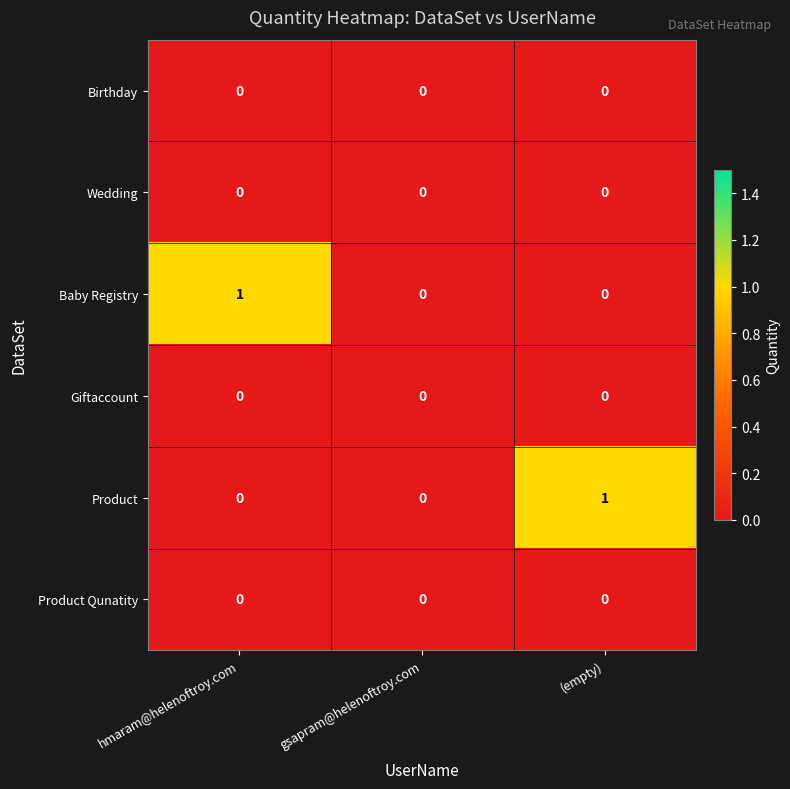

Is it true that Wedding equals 0 at gsapram@helenoftroy.com?

True